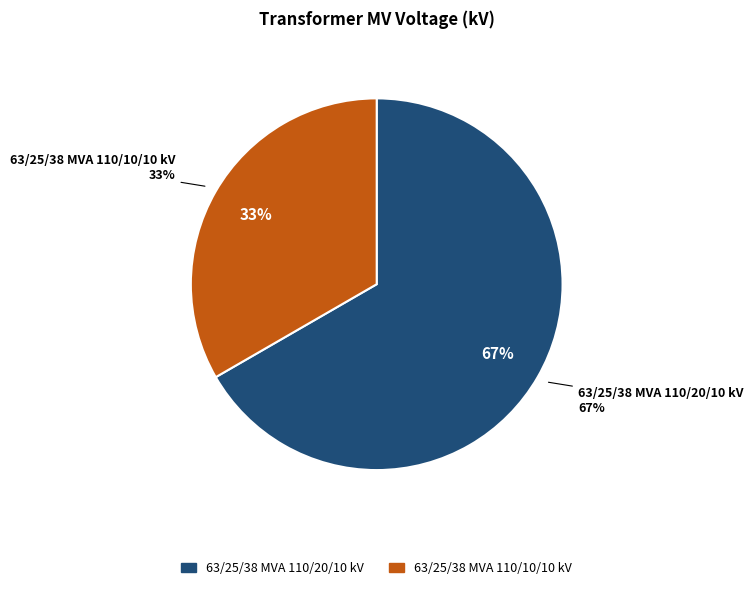

To the nearest percent, what portion does 63/25/38 MVA 110/20/10 kV represent?

67%